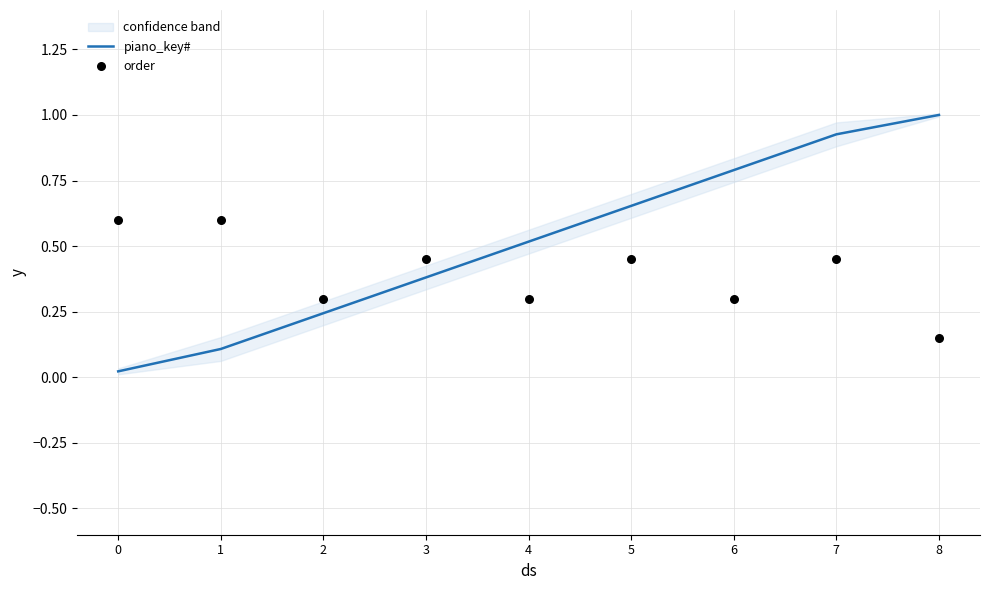

At which category is the sum across all series the highest?

7